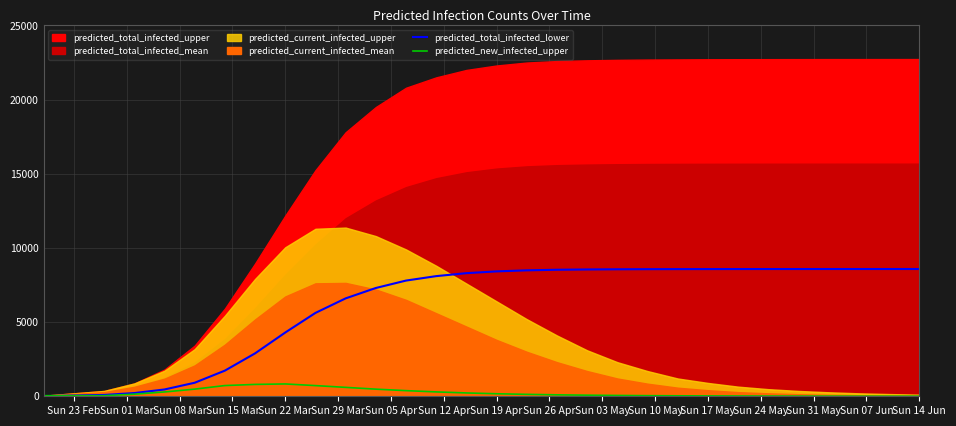

What is the highest value of the predicted_new_infected_upper series?

831